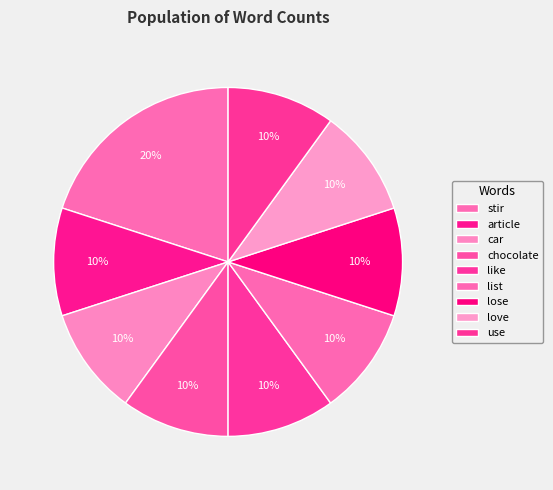

What is the change in value from stir to car?

-1